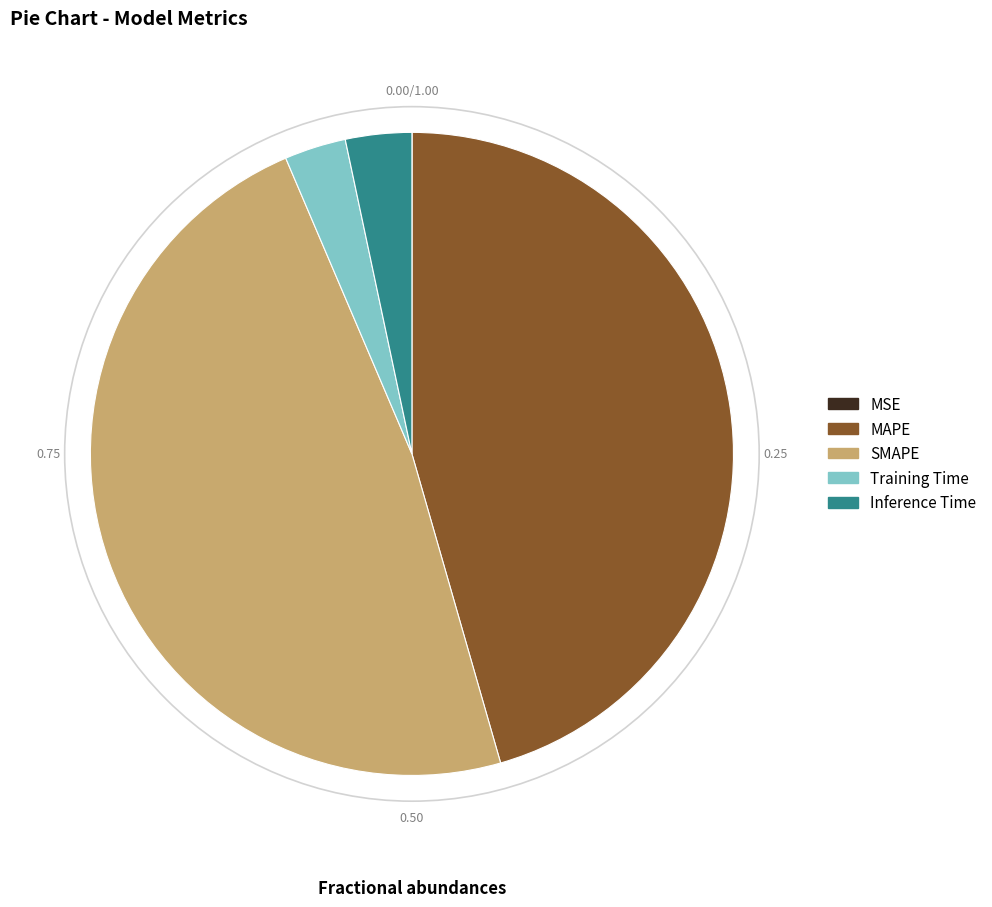

Is there any slice that represents more than half of the pie?

No